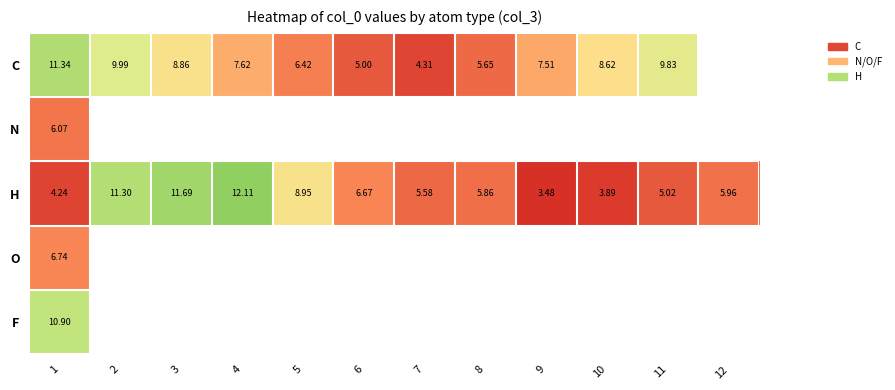

At which category is the sum across all series the highest?

1